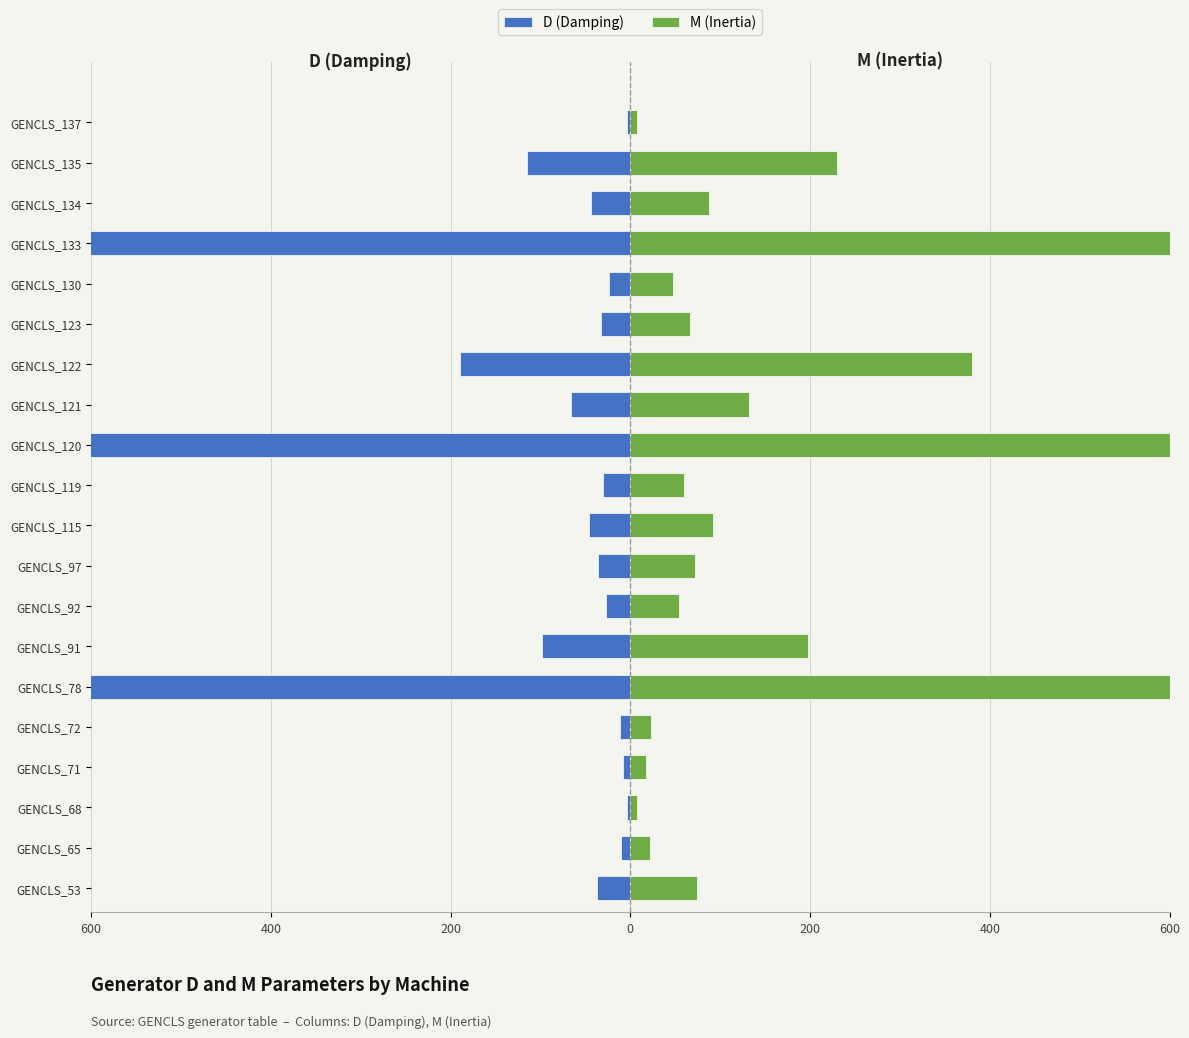

What is the value of the M (Inertia) bar at the 11th from the left?

60.0